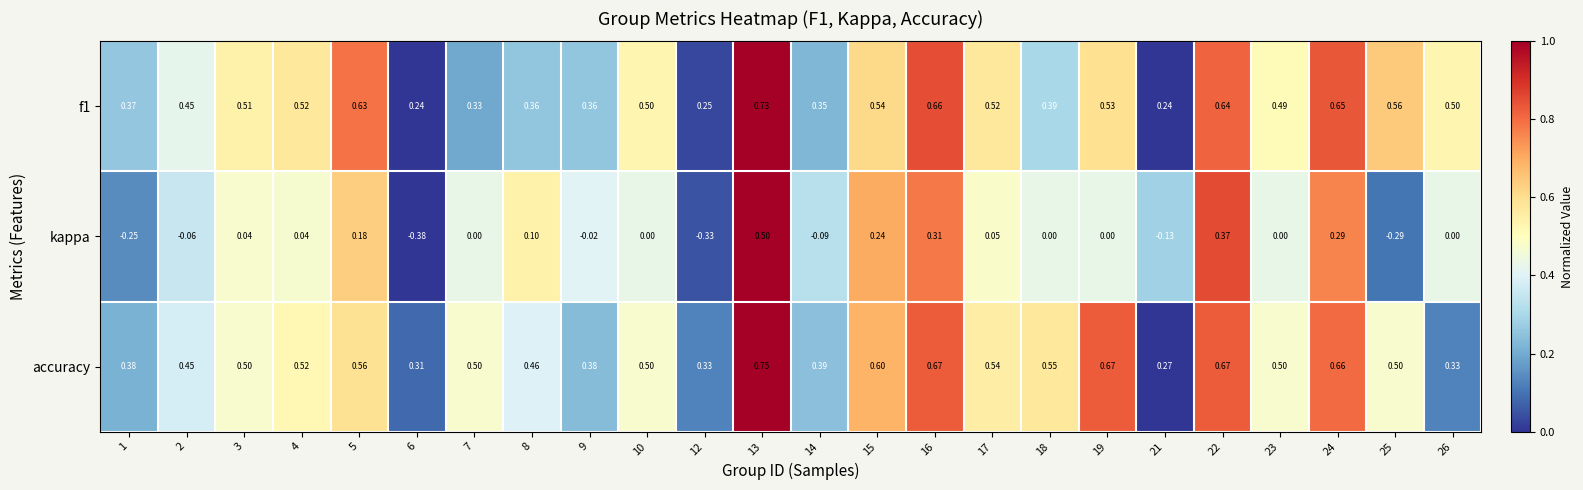

Is the value of accuracy at 6 greater than the value of kappa at 25?

Yes